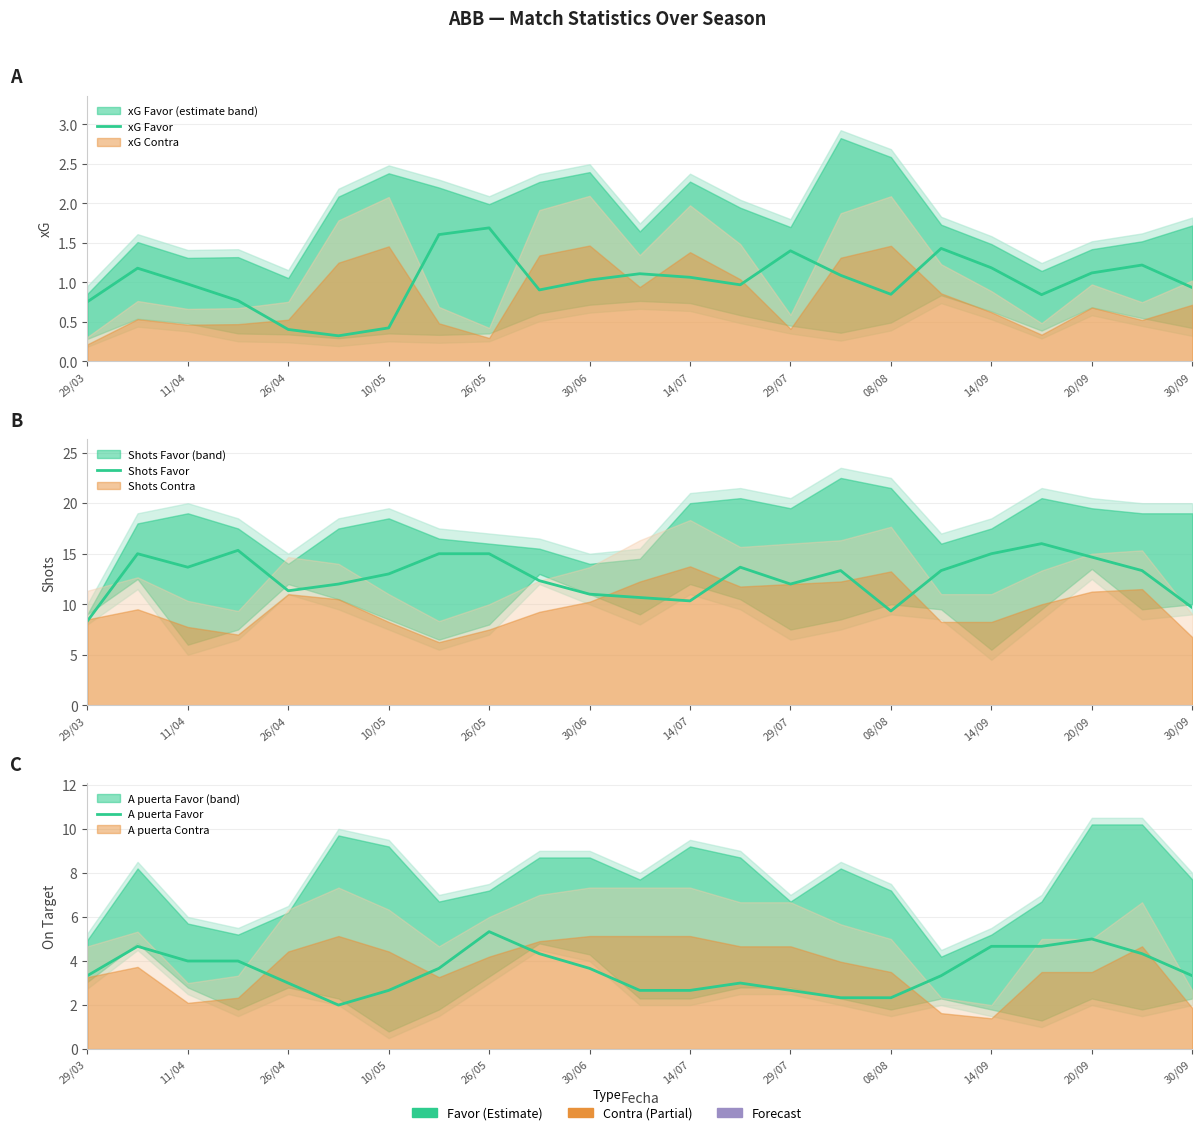

What is the value of the xG Favor point at the 6th from the left?

0.3